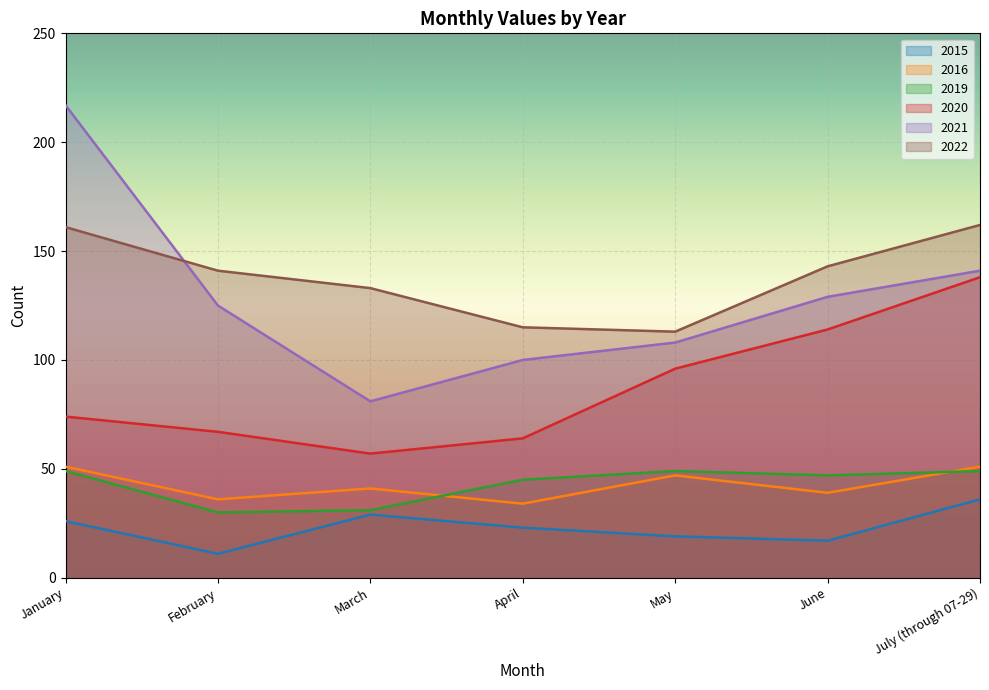

What is the difference between the 2015 values at April and July (through 07-29)?

13